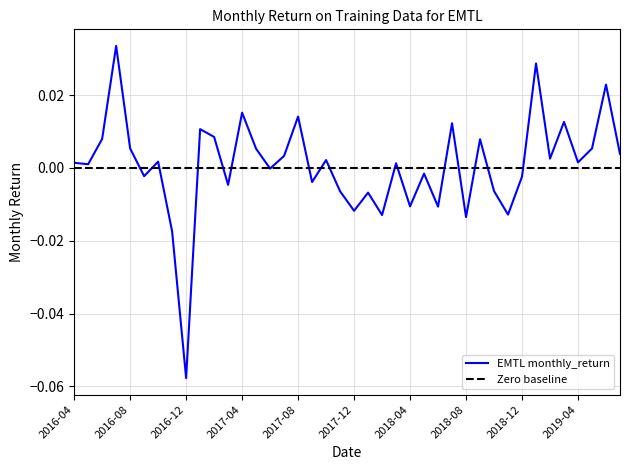

Where is the data nearest to the value 0?

2017-06